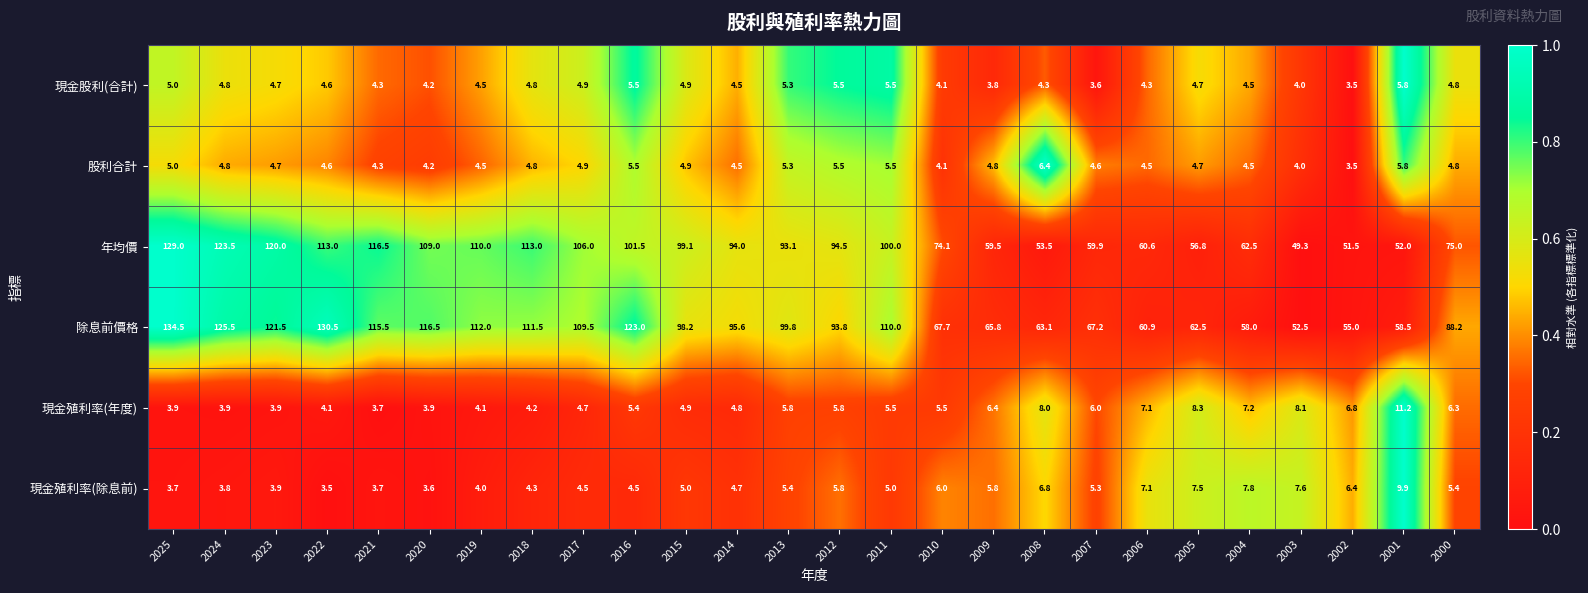

Which series has the largest total across all categories?

除息前價格